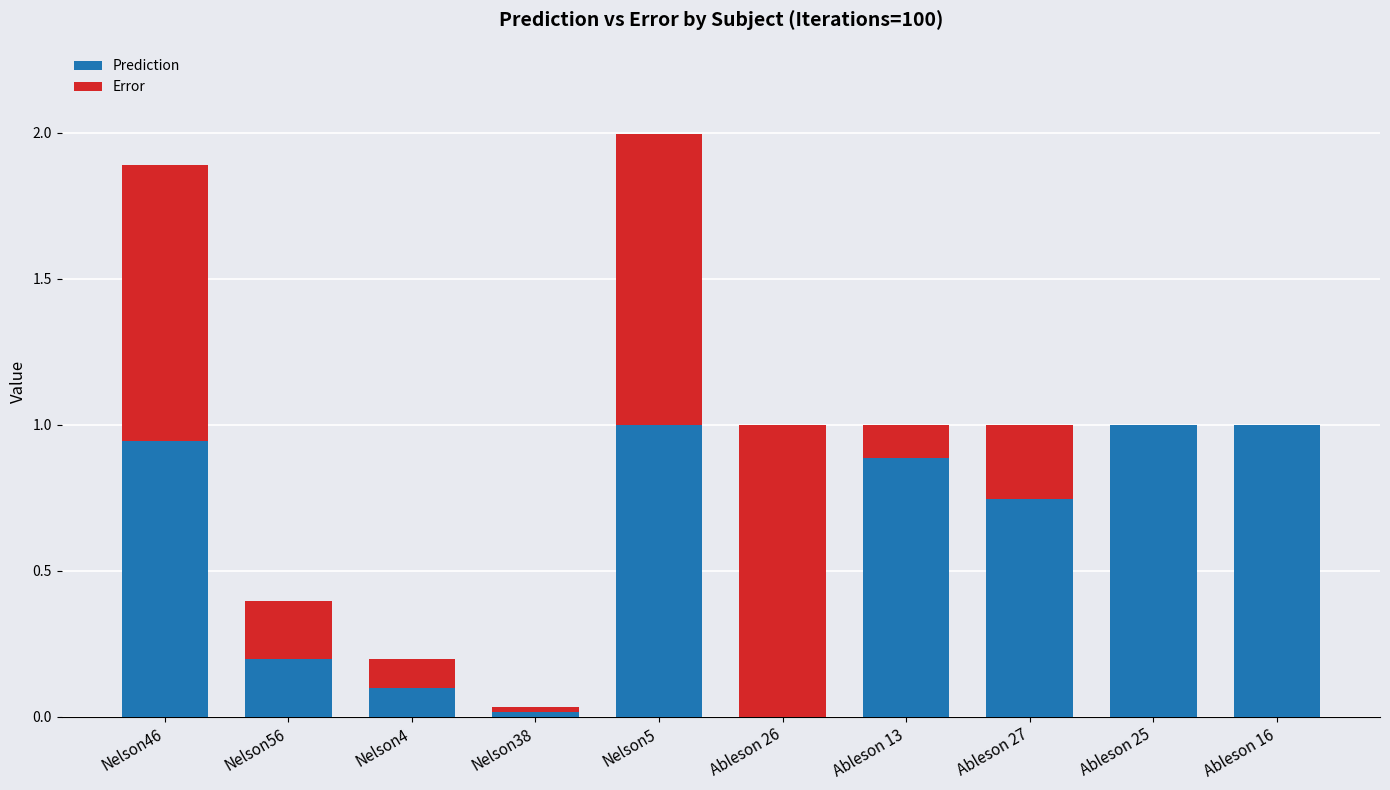

What is the sum of all Prediction values?

5.9